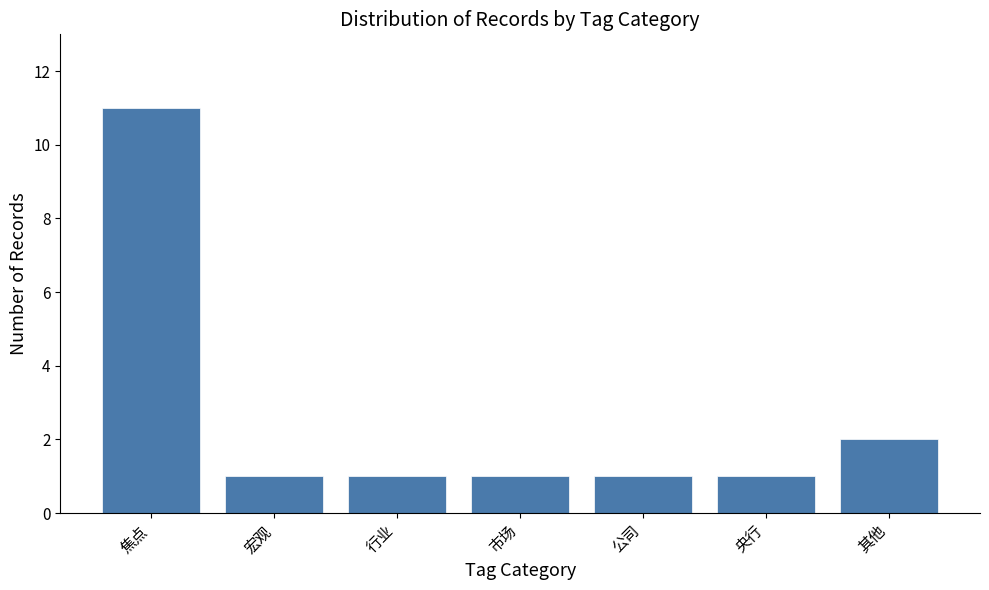

The value at 其他 is 0. True or false?

False